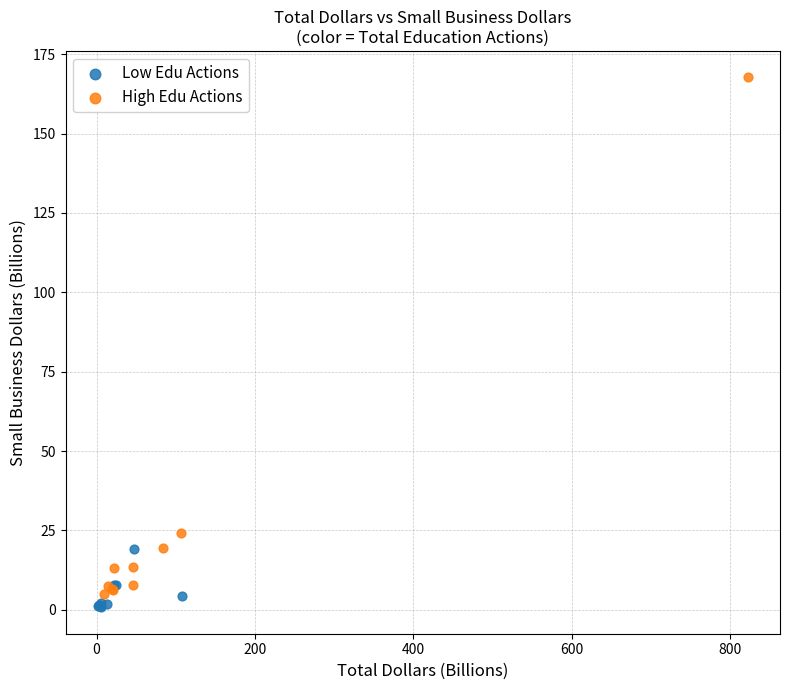

Which series has the widest spread of Y values?

High Edu Actions